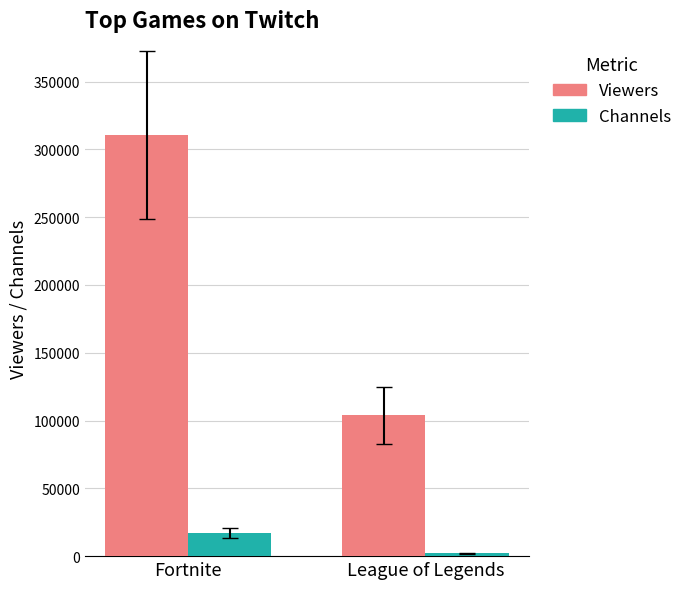

Is the value of Channels at League of Legends greater than the value of Viewers at Fortnite?

No